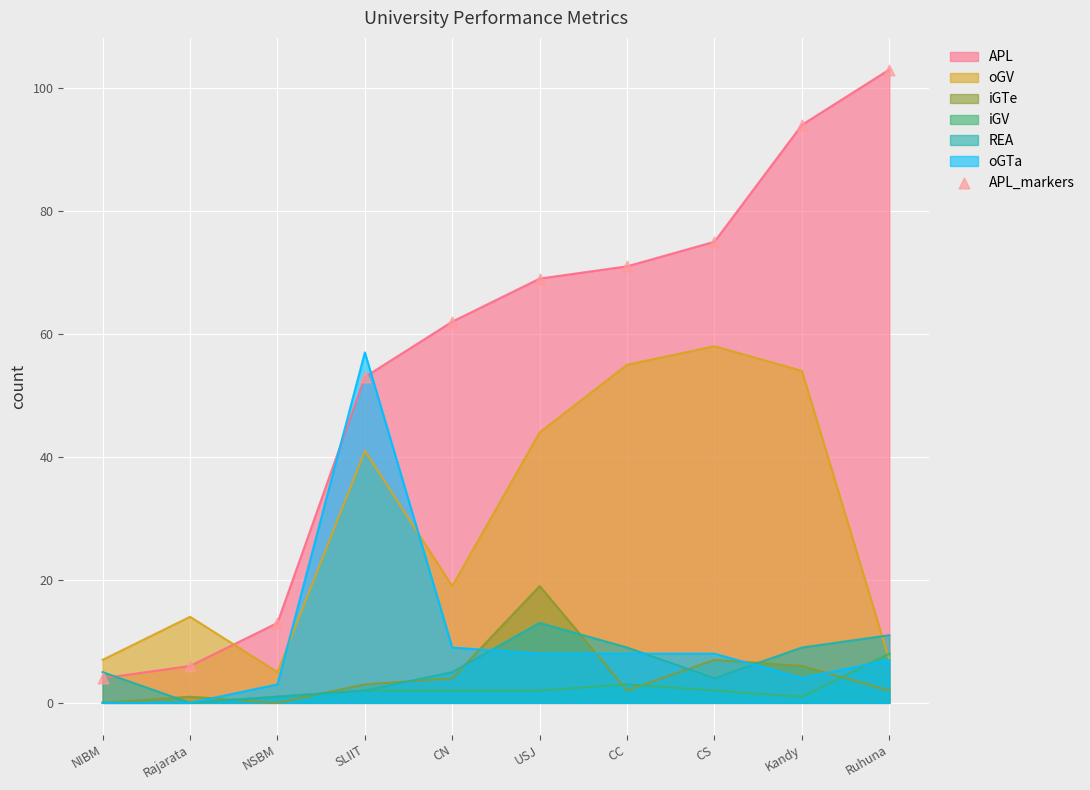

What is the ratio of the value at Kandy to the value at CS?

1.3